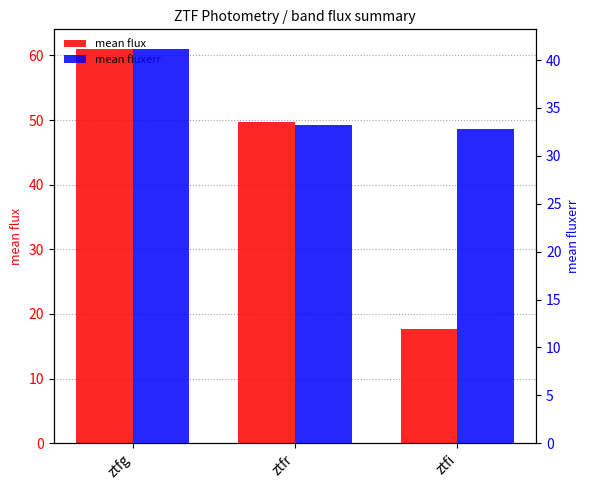

How many values in the mean flux series exceed 49?

2